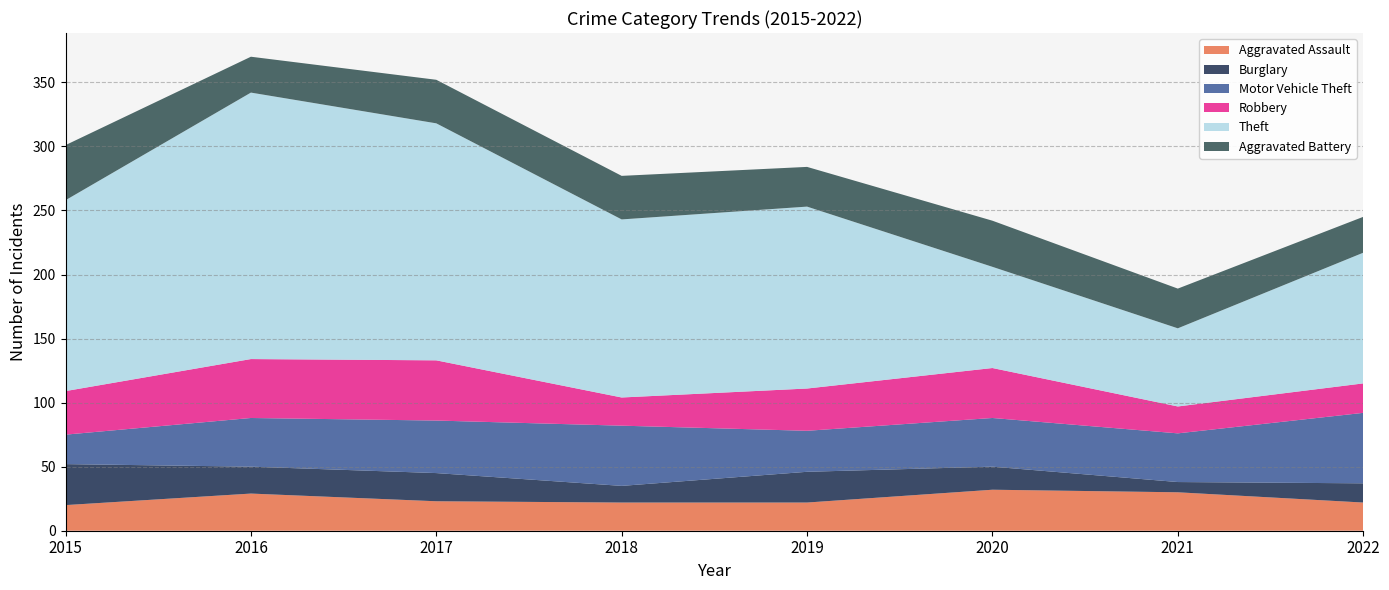

Reading right to left, extract all data points from this chart.

Aggravated Assault: 22	30	32	22	22	23	29	20
Burglary: 15	8	18	24	13	22	21	32
Motor Vehicle Theft: 55	38	38	32	47	41	38	23
Robbery: 23	21	39	33	22	47	46	34
Theft: 102	61	79	142	139	185	208	149
Aggravated Battery: 28	31	36	31	34	34	28	43